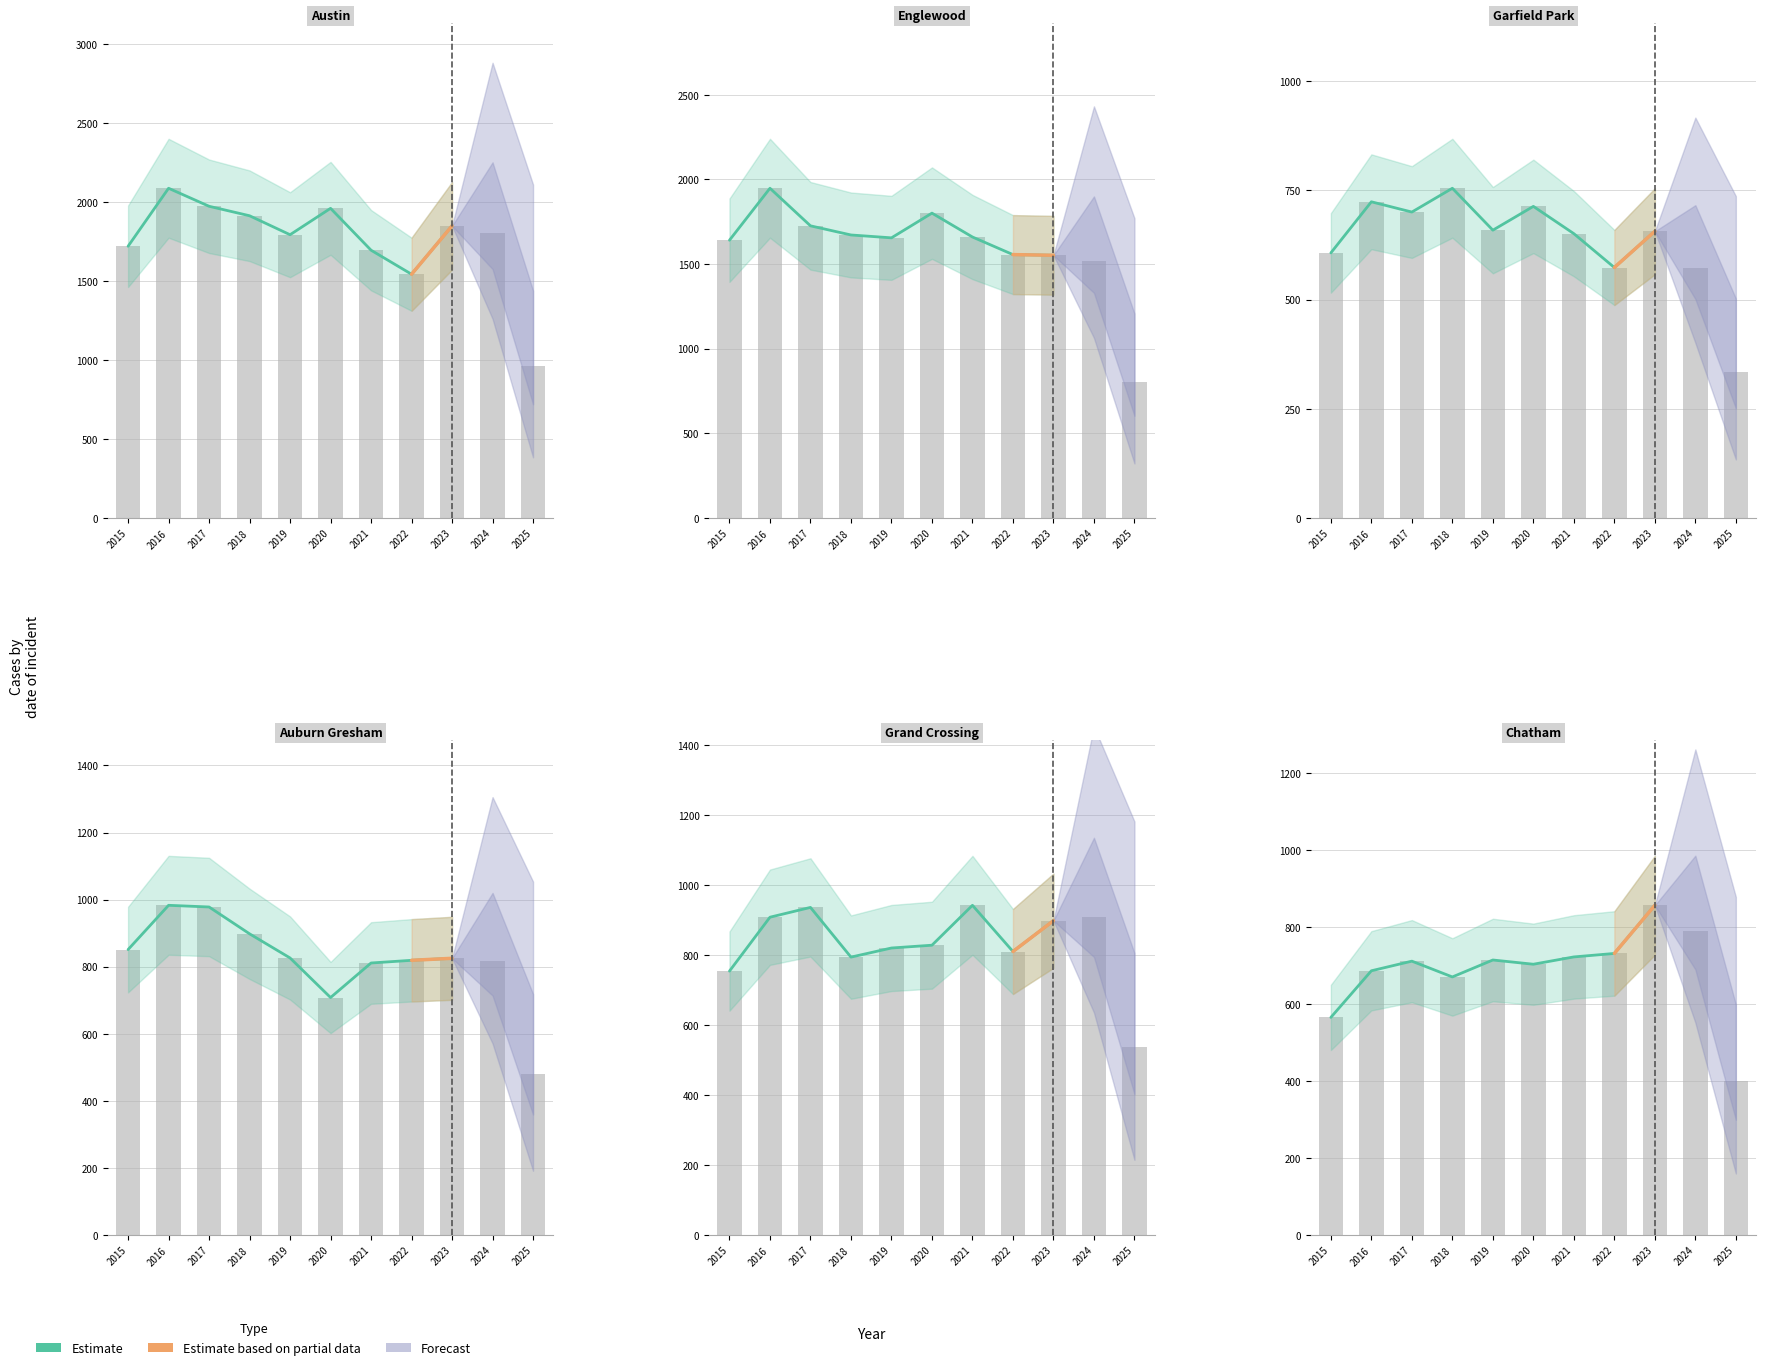

Between 2015 and 2018, which series saw the biggest shift?

Garfield Park